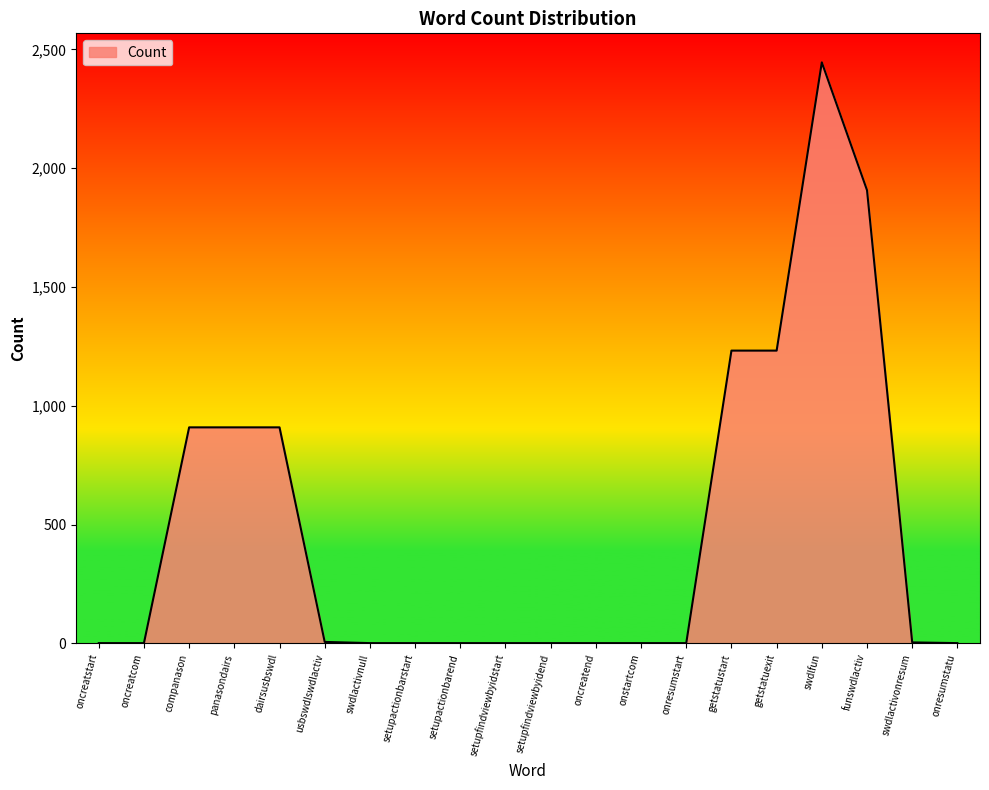

Is it true that the value at funswdlactiv is 1907?

True